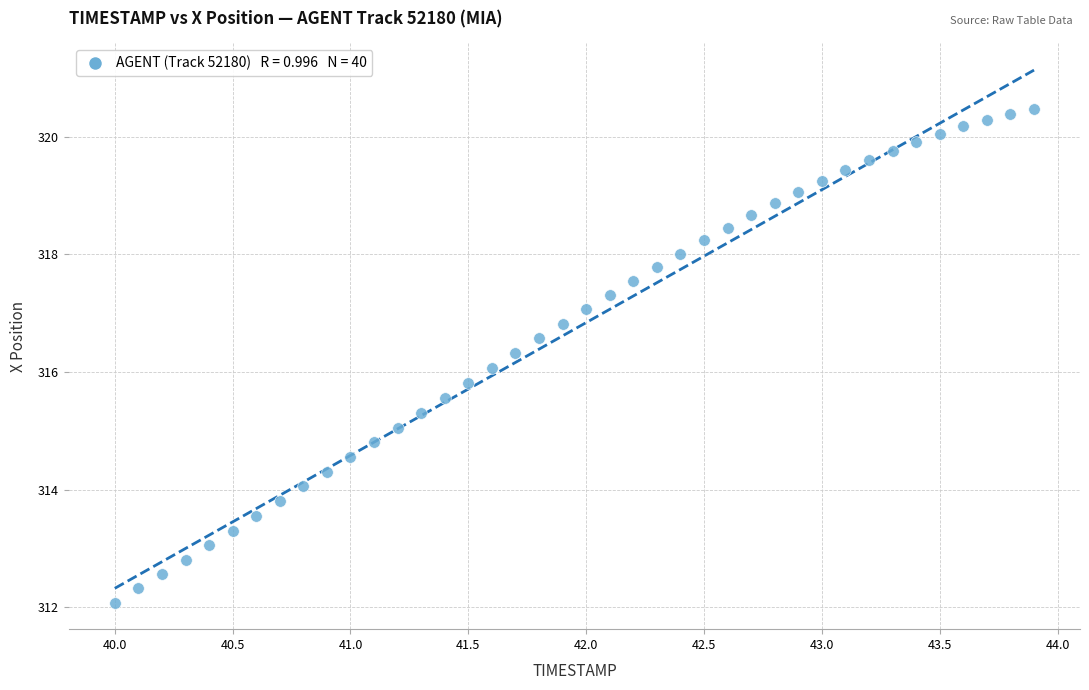

What is the range of Y values (max minus min)?

8.4